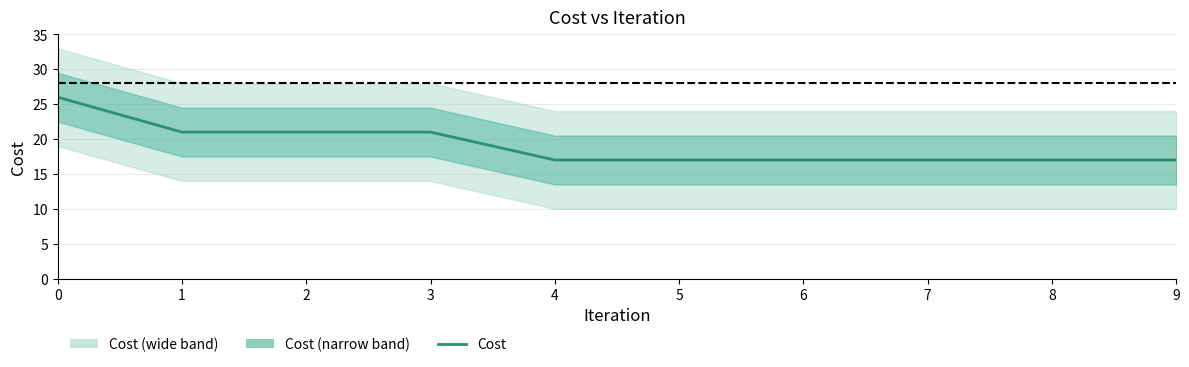

List the labels in order of value, smallest first.

4, 5, 6, 7, 8, 9, 1, 2, 3, 0